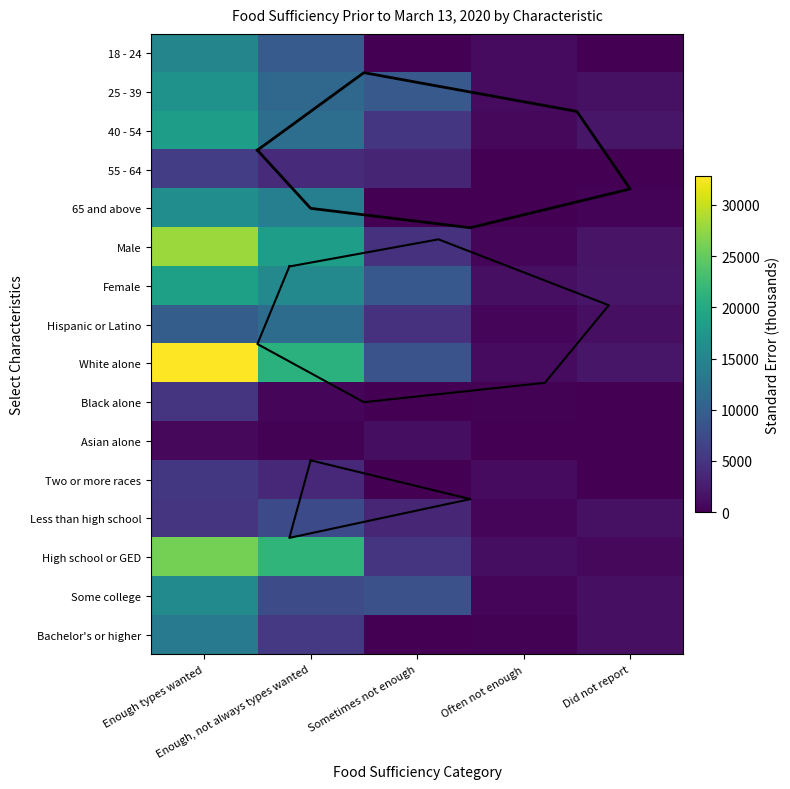

At which category is the sum across all series the highest?

Enough types wanted